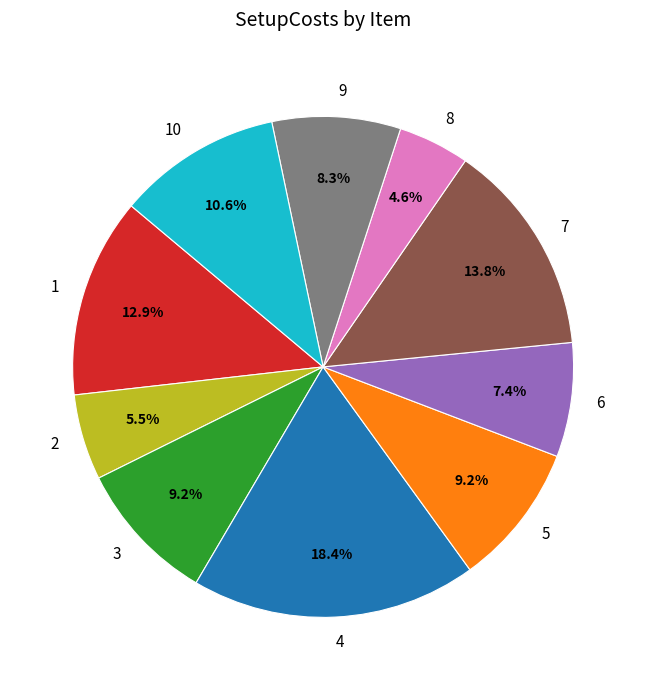

Which has a higher value, 4 or 10?

4